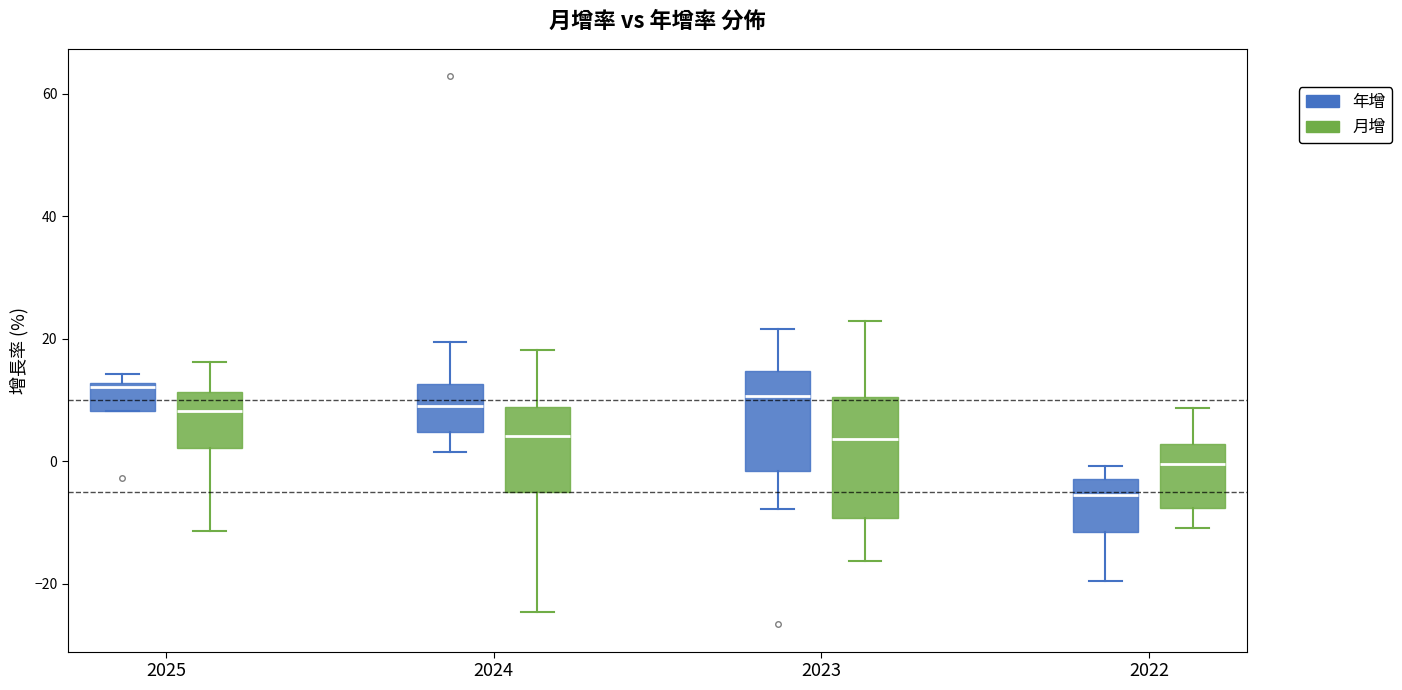

Which box is the tallest, from its lower edge to its upper edge?

2023 (月增)